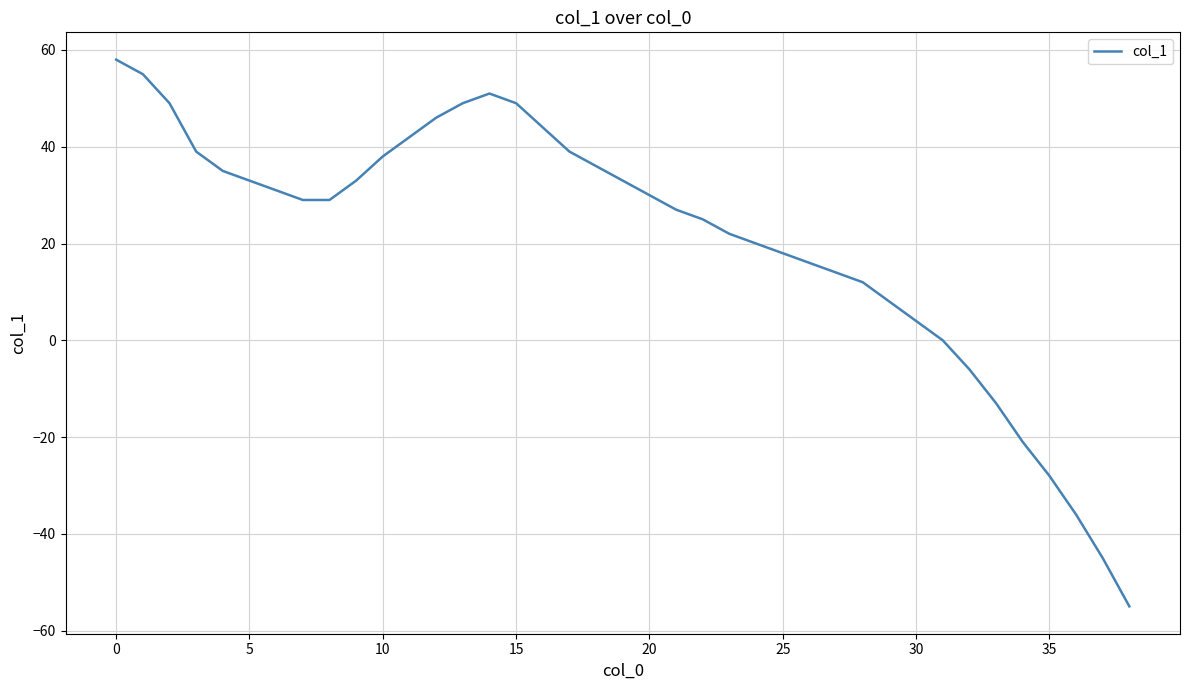

What is the greatest value displayed?

58